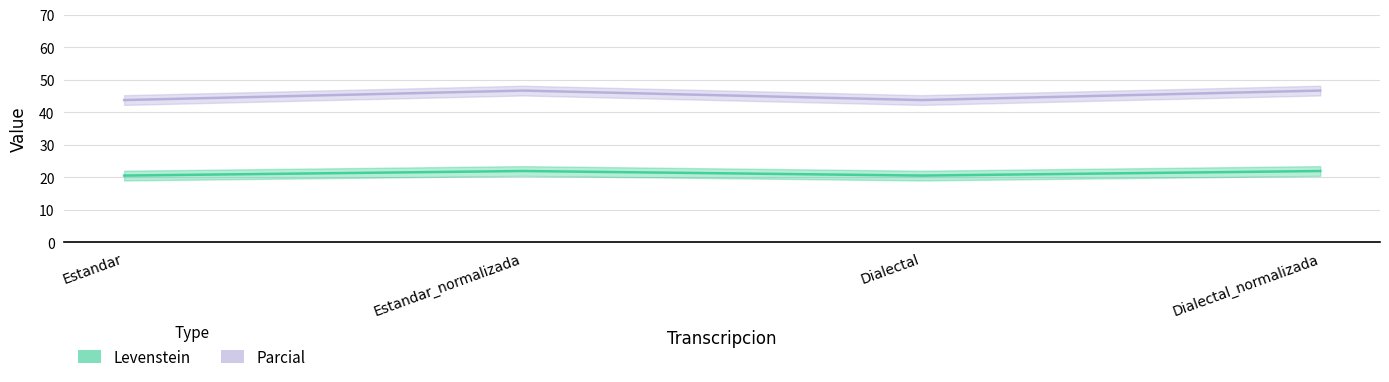

How many categories are shown in the chart?

4